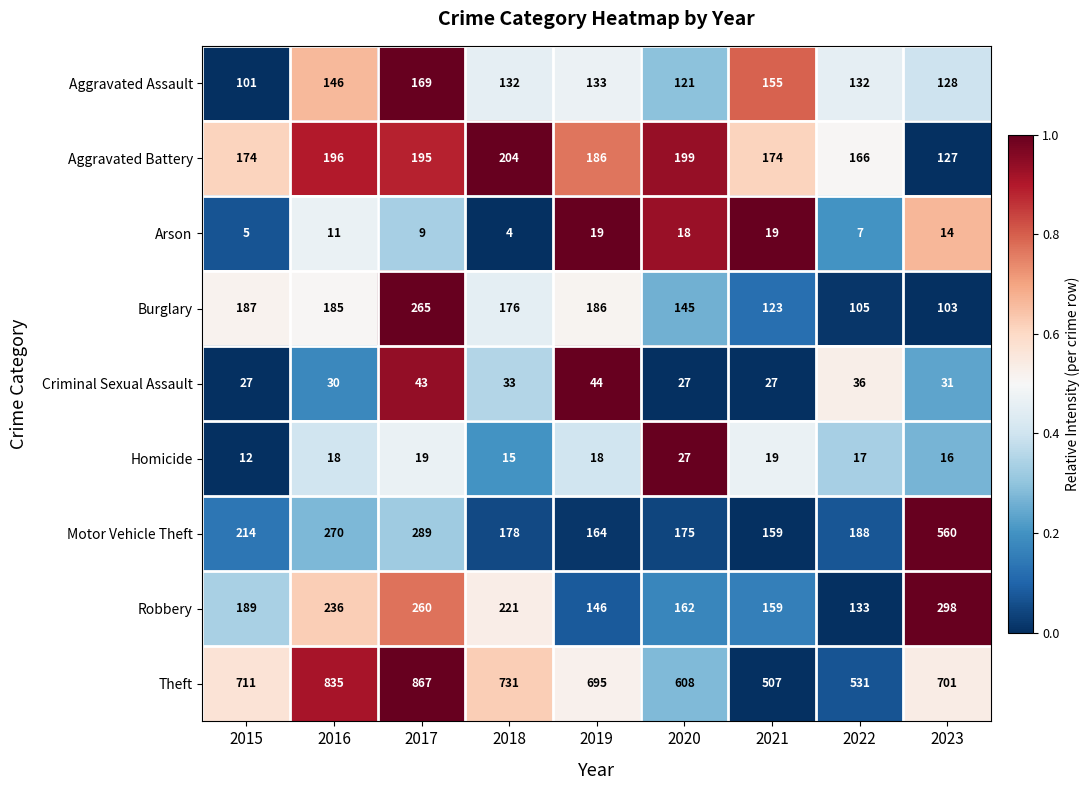

Is it true that Homicide equals 7 at 2023?

False